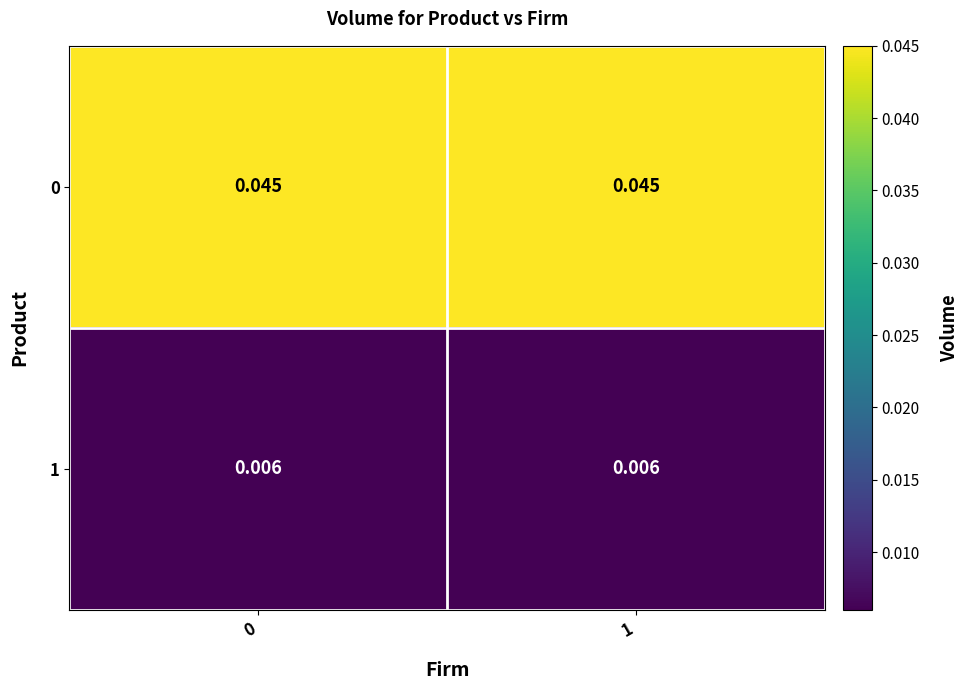

Is the value of 1 at 1 greater than the value of 0 at 1?

No